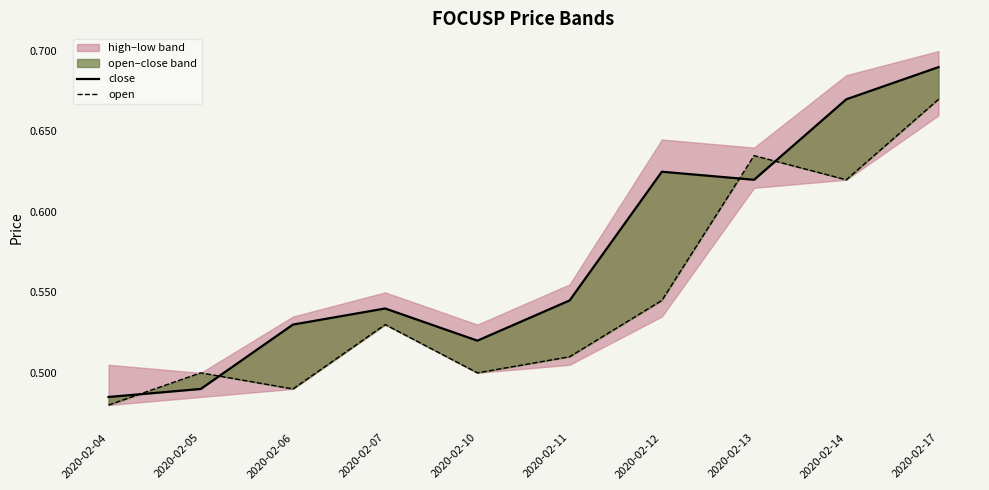

Is this an area chart (filled region under the line)?

No